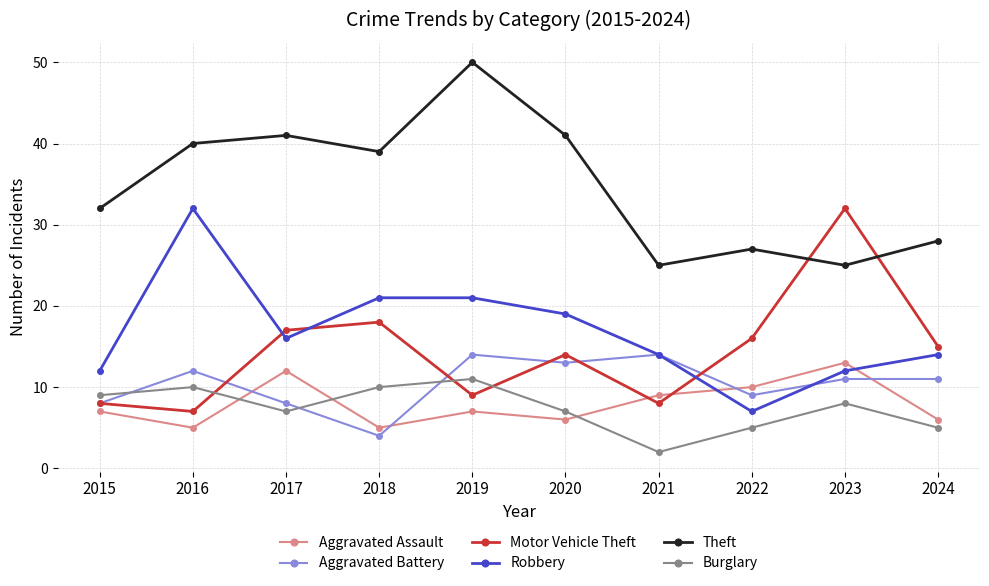

The Robbery series shows 21 at 2019. True or false?

True